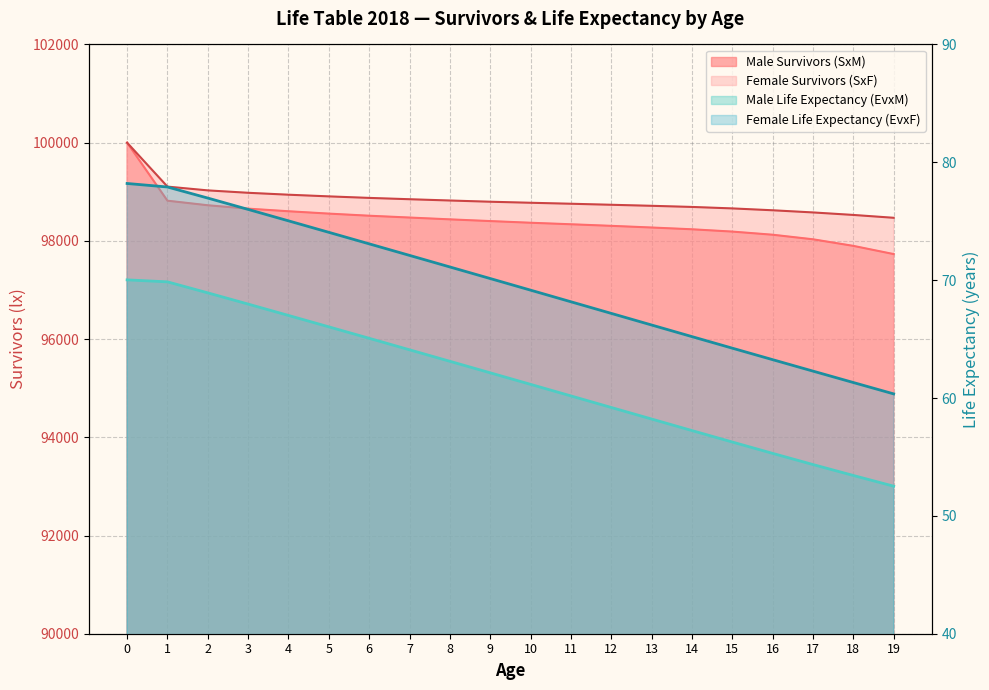

True or false: Male Life Expectancy (EvxM) has a value of 56.3 at 15.

True